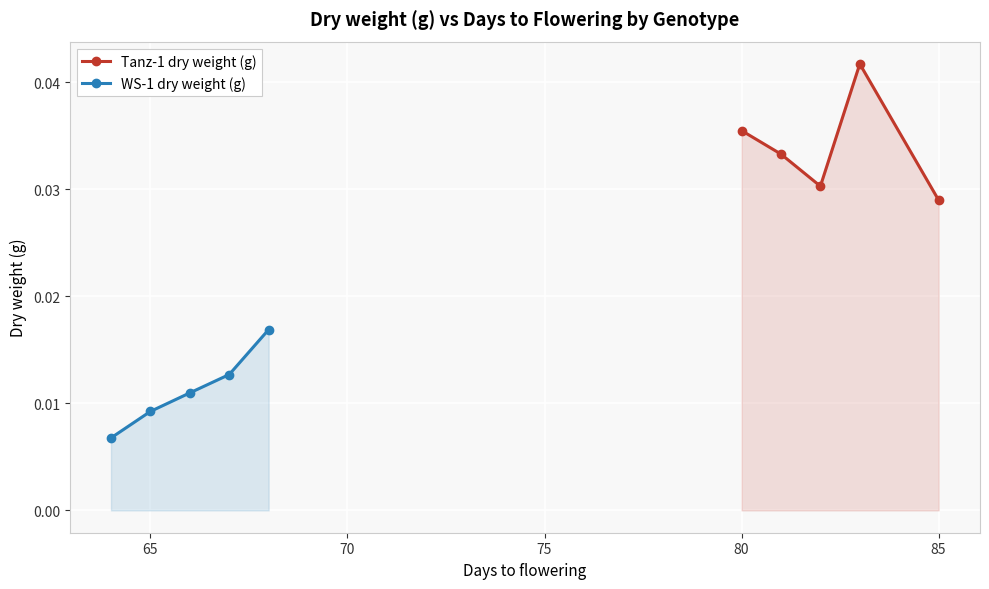

At which label is Tanz-1 dry weight (g) closest to 0?

85